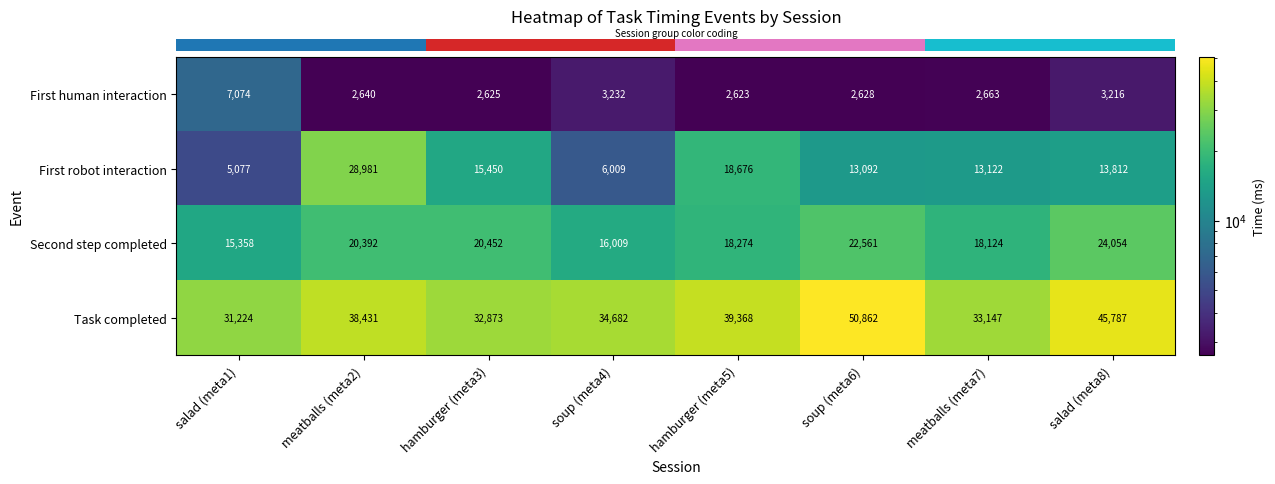

The Second step completed series shows 18124 at meatballs (meta7). True or false?

True